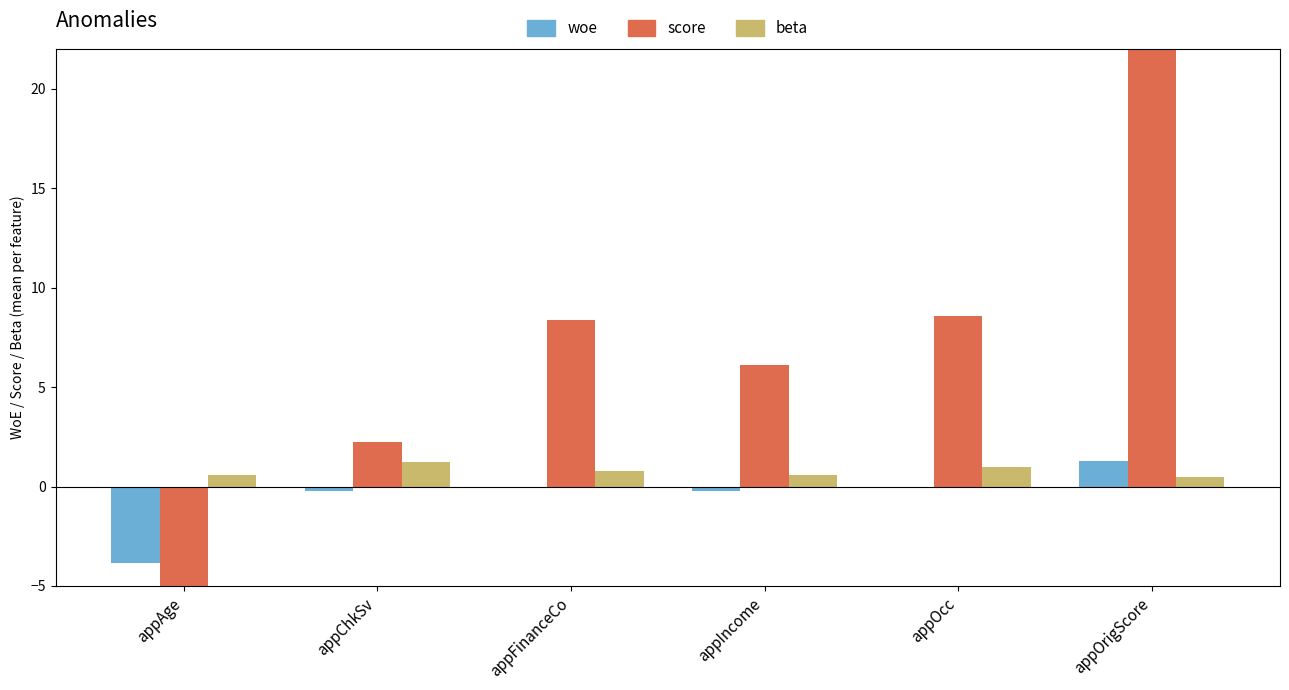

What is the average value of the beta series?

0.8